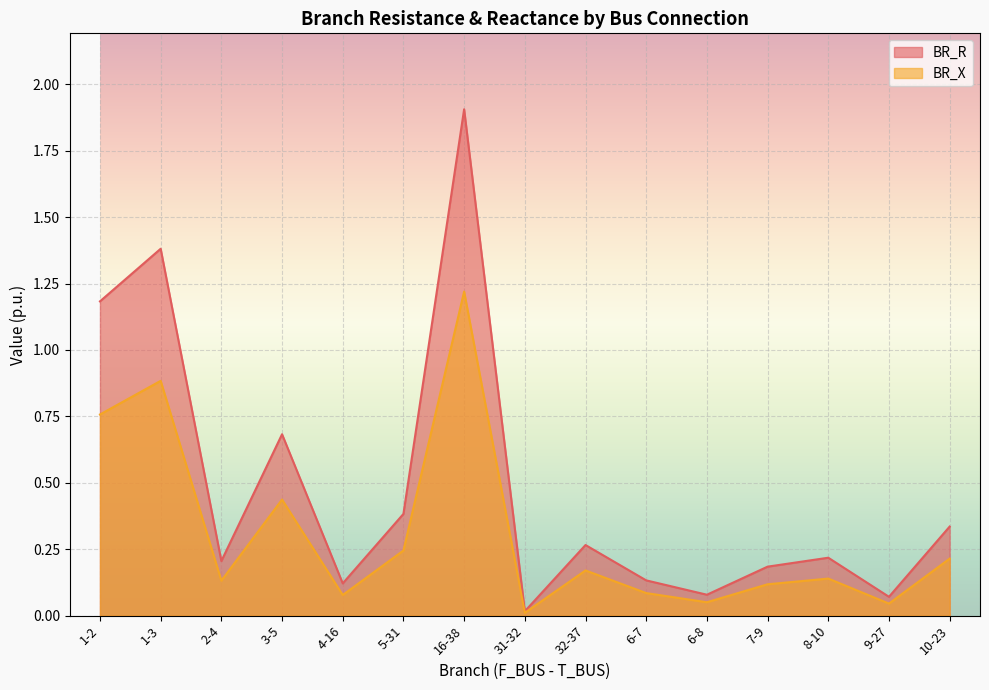

True or false: BR_X and BR_R intersect in this chart.

False